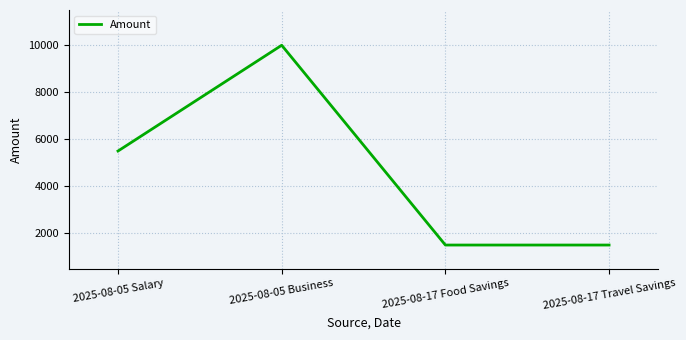

Where is the data nearest to the value 5750?

2025-08-05 Salary